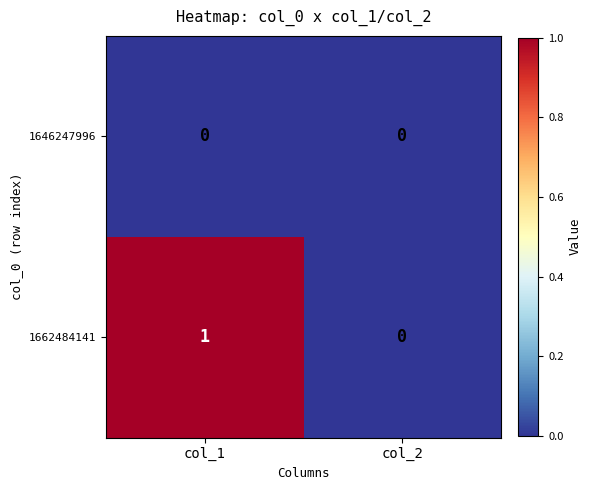

Rank the series by their average value, from highest to lowest.

1662484141, 1646247996